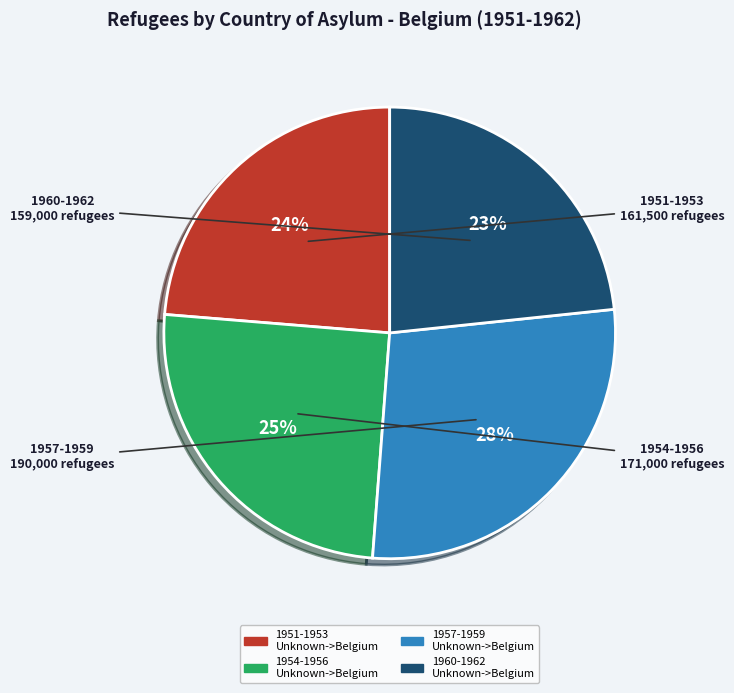

Does any single category account for the majority?

No